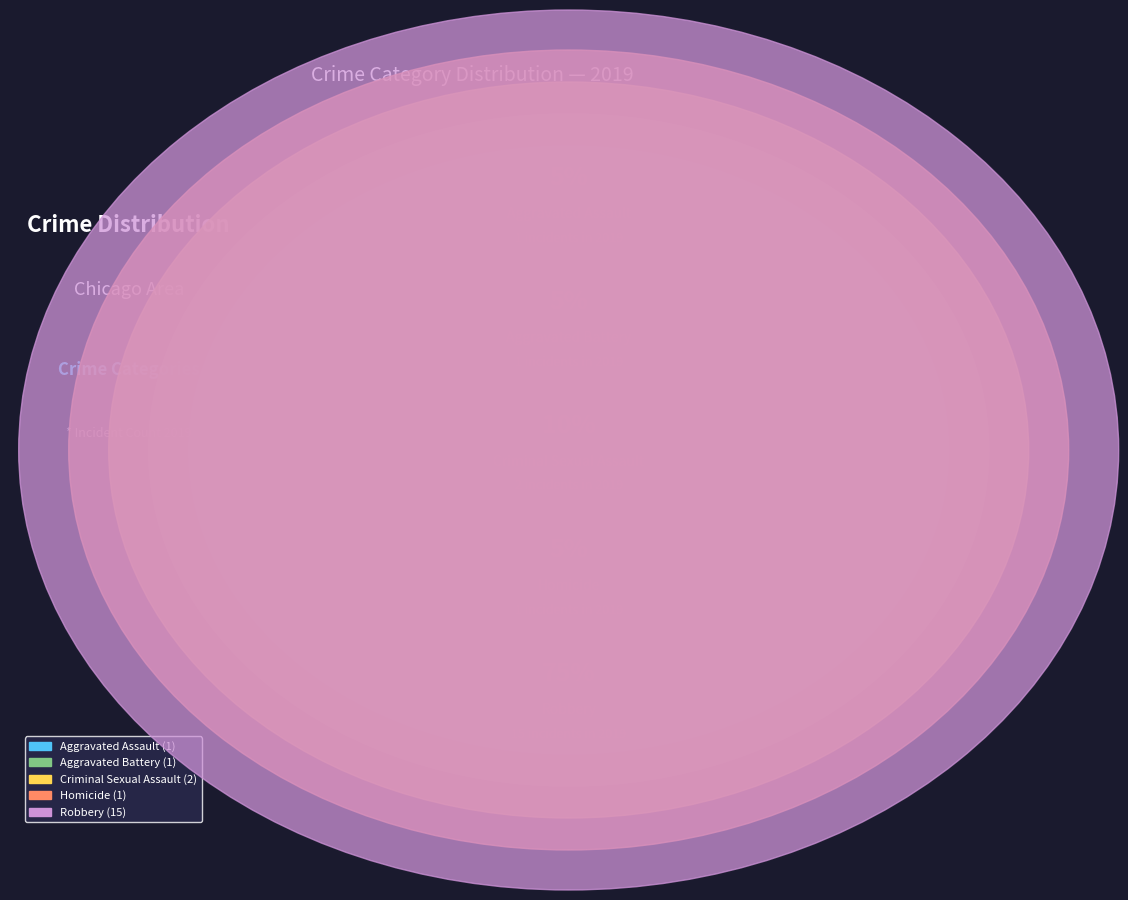

How many segments does this pie chart have?

5